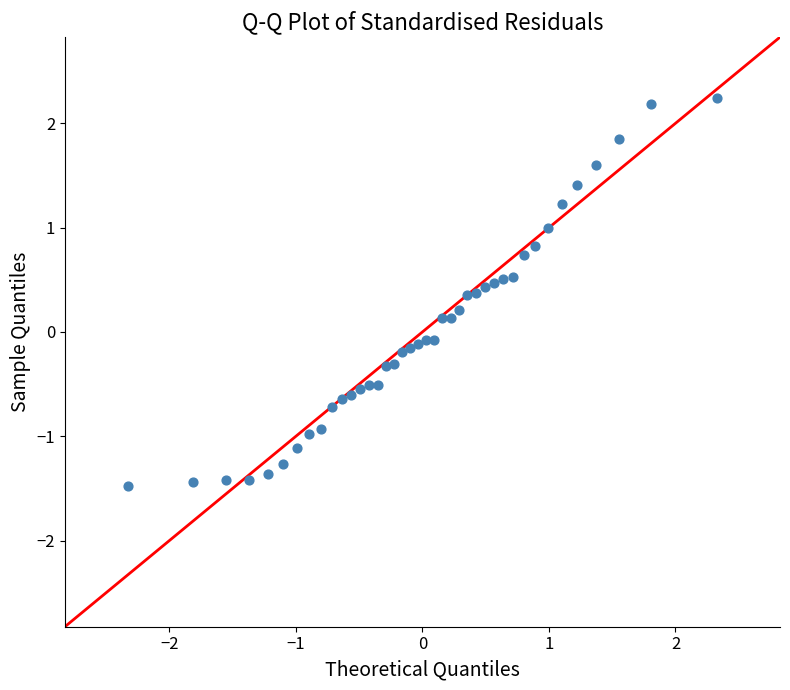

What is the range of Y values (max minus min)?

3.7